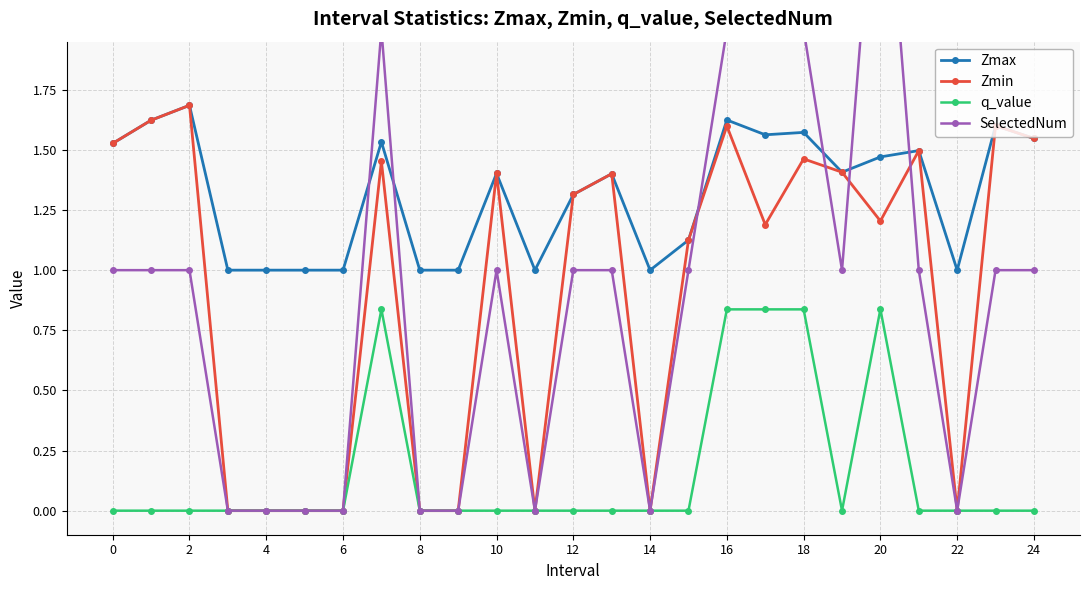

What is the average value of the Zmax series?

1.3